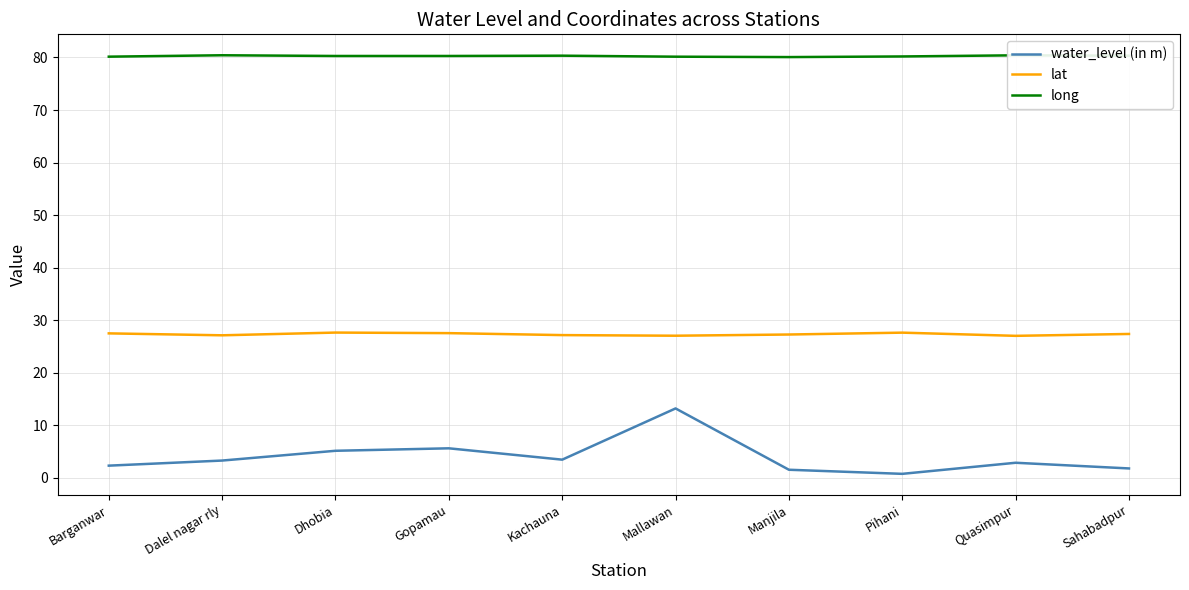

List the series in order of their overall mean, lowest first.

water_level (in m), lat, long